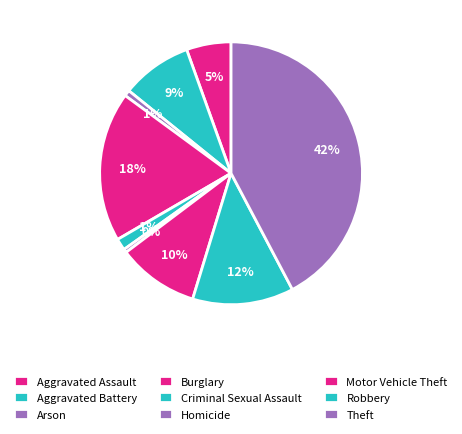

Approximately how many times larger is the value at Theft compared to Robbery?

3.4